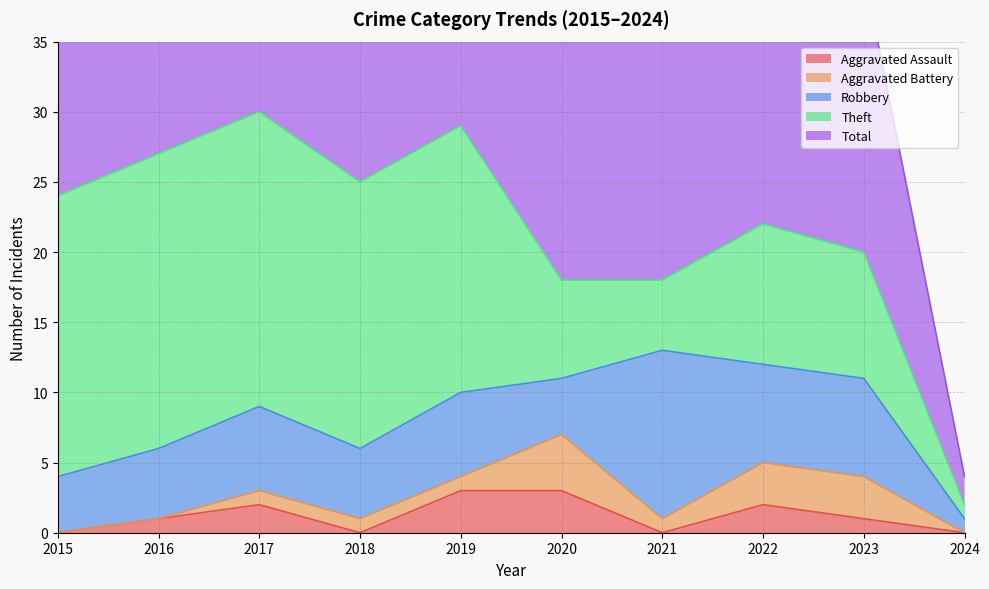

What is the sum of all Theft values?

132